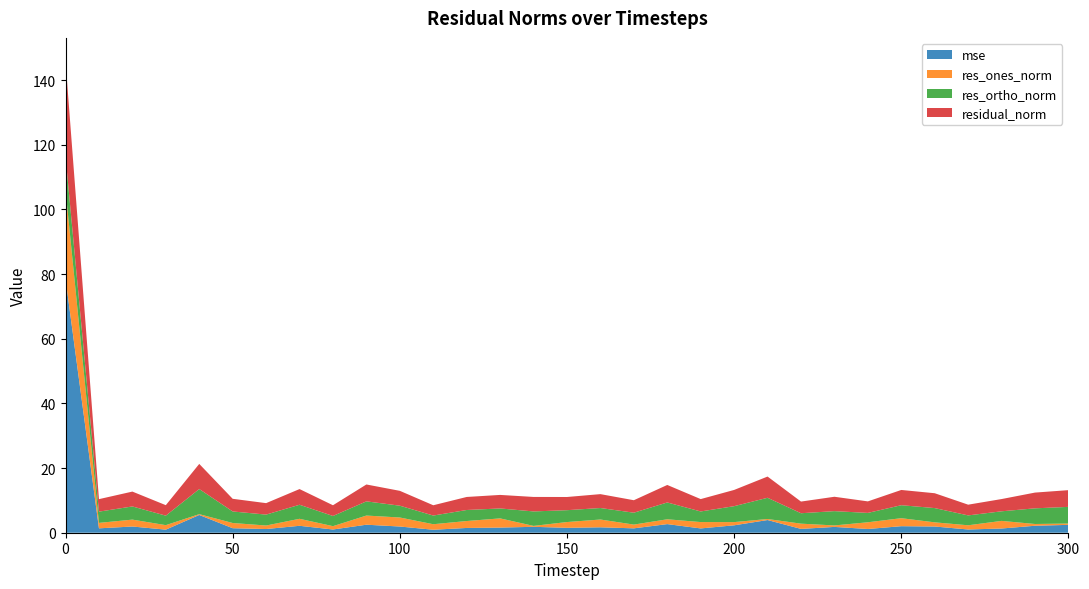

Reading left to right, extract all data points from this chart.

mse: 78.5	1.4	1.9	1.0	5.5	1.4	1.1	2.1	1.0	2.5	1.9	0.9	1.5	1.6	1.8	1.5	1.7	1.4	2.7	1.3	2.3	3.9	1.2	1.8	1.2	2.0	1.9	1.0	1.3	2.2	2.4
res_ones_norm: 27.5	1.7	2.1	1.4	0.2	1.6	1.1	2.2	1.0	2.8	2.8	1.7	2.1	2.8	0.3	1.8	2.4	1.2	1.5	2.0	1.0	0.3	1.6	0.5	2.1	2.5	1.3	1.3	2.4	0.5	0.4
res_ortho_norm: 10.4	3.5	4.1	2.9	7.8	3.6	3.4	4.3	3.2	4.4	3.7	2.7	3.4	3.1	4.5	3.7	3.6	3.7	5.2	3.3	4.9	6.6	3.2	4.4	2.9	4.0	4.4	3.1	3.0	4.8	5.2
residual_norm: 29.4	3.9	4.6	3.2	7.8	3.9	3.5	4.9	3.3	5.2	4.6	3.2	4.0	4.2	4.5	4.1	4.3	3.9	5.4	3.8	5.0	6.6	3.6	4.4	3.6	4.7	4.6	3.3	3.8	4.9	5.2